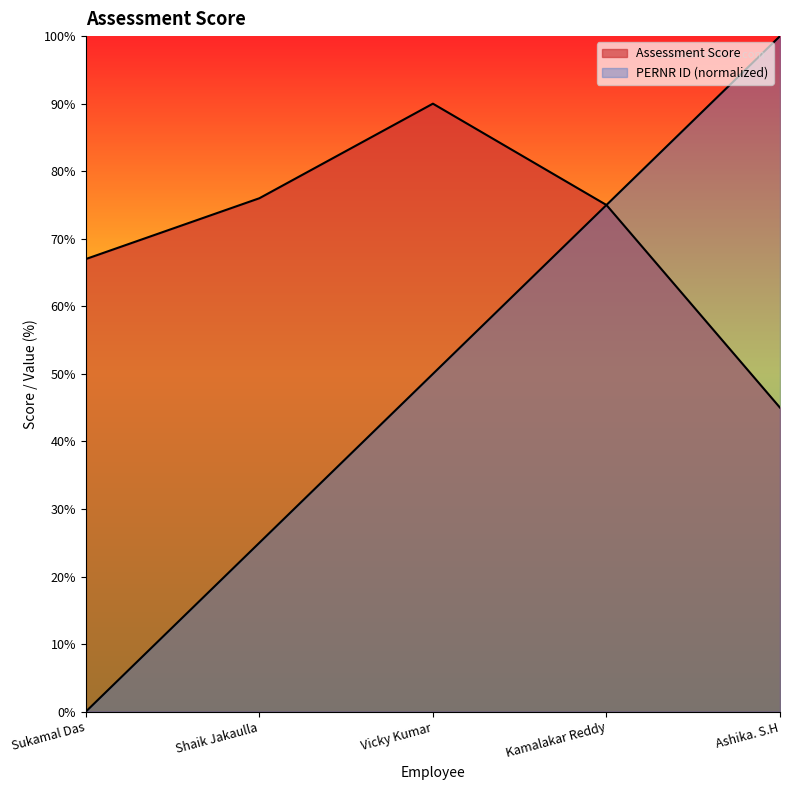

True or false: Assessment Score has a value of 51 at Kamalakar Reddy.

False